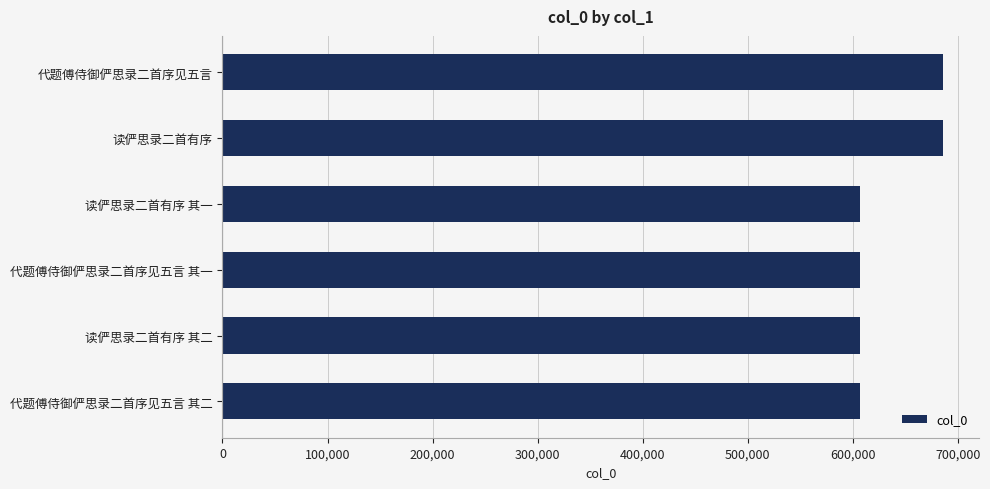

What is the label of the 2nd bar from the bottom?

读俨思录二首有序 其二